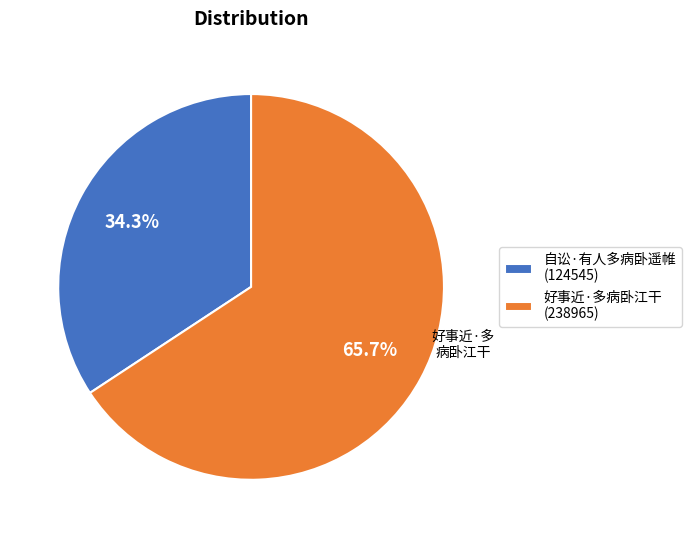

Rank the categories by value from lowest to highest.

自讼·有人多病卧遥帷, 好事近·多病卧江干